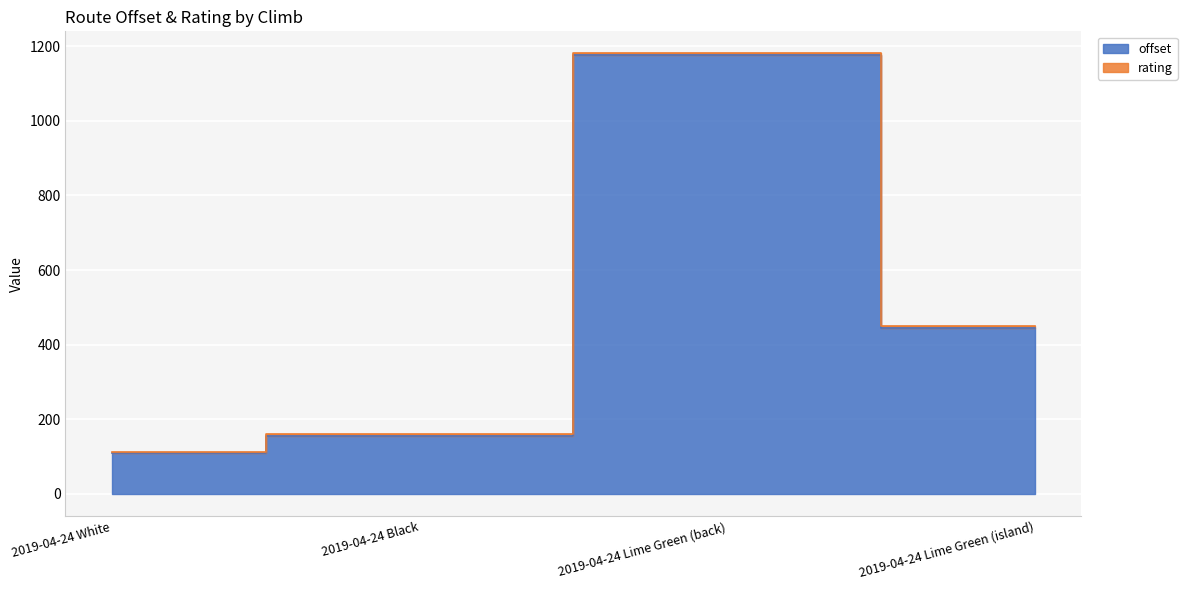

List the labels in order of value, smallest first.

2019-04-24 White, 2019-04-24 Black, 2019-04-24 Lime Green (island), 2019-04-24 Lime Green (back)